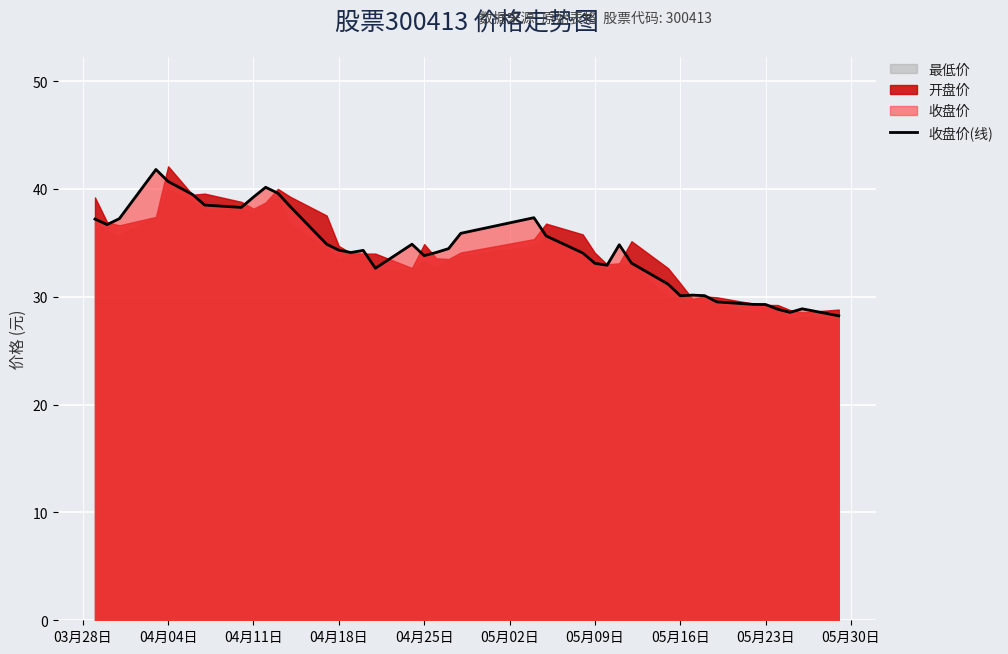

Is it true that 收盘价(线) equals 40.7 at 04月04日?

True